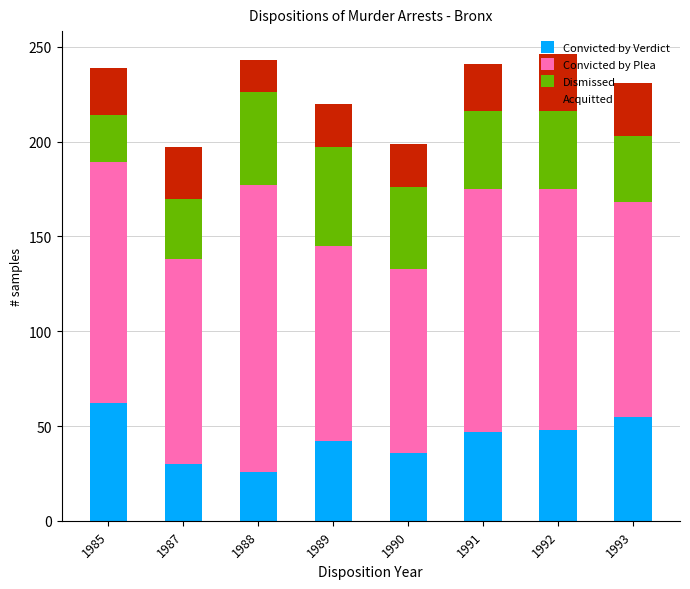

At which label does Convicted by Verdict reach its peak?

1985